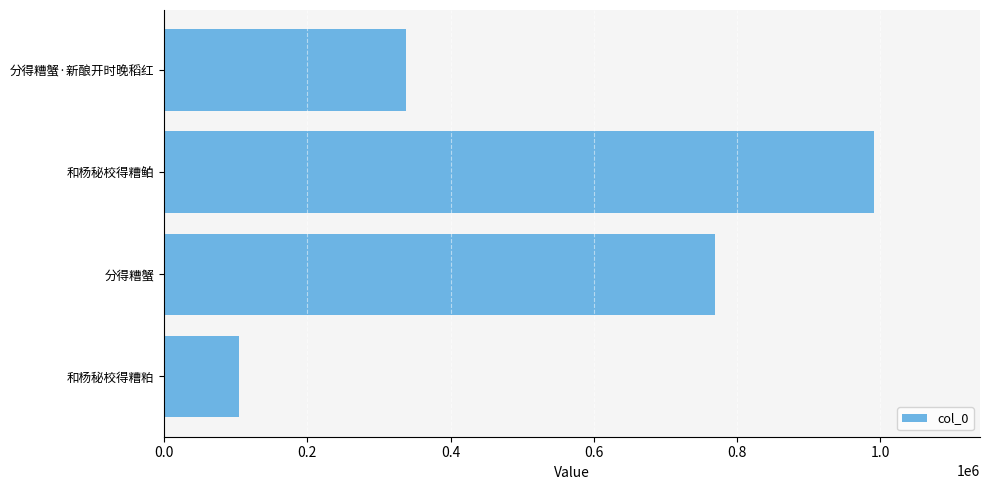

What is the difference between the maximum and second lowest values?

652408